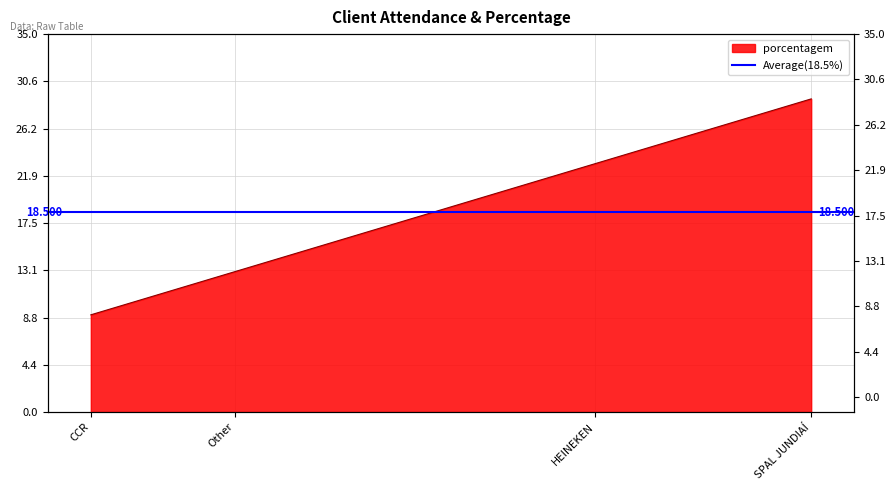

How many distinct data groups are displayed?

1